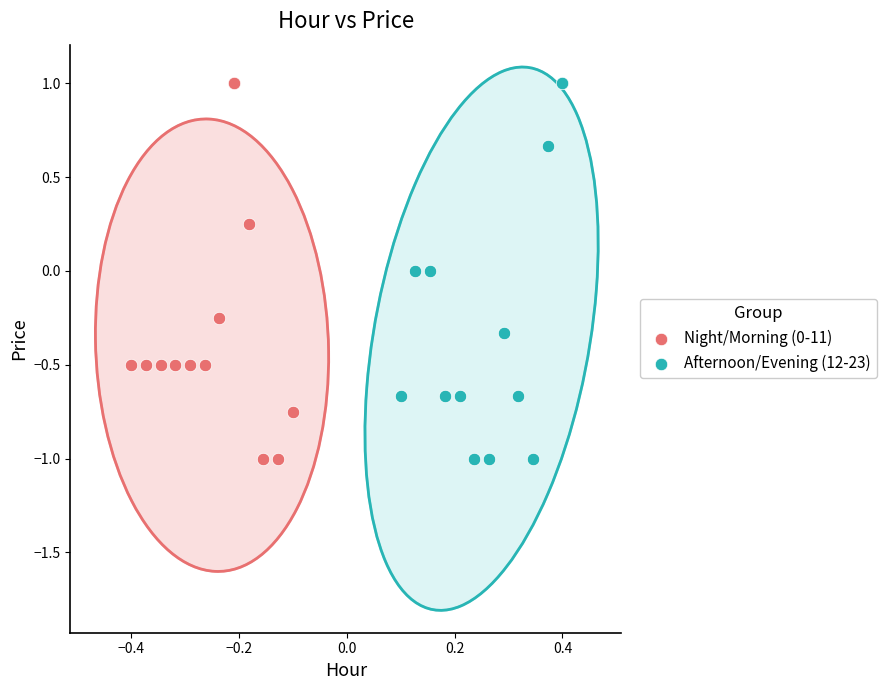

What are all the series names shown in the legend?

Night/Morning (0-11), Afternoon/Evening (12-23)